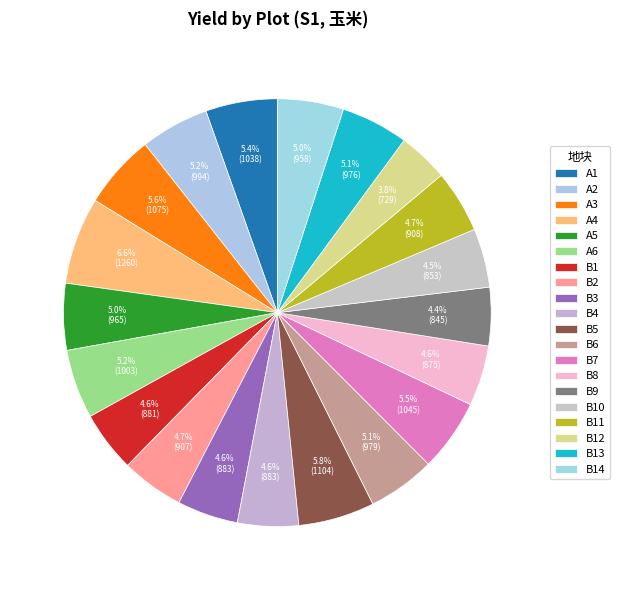

Is there any slice that represents more than half of the pie?

No